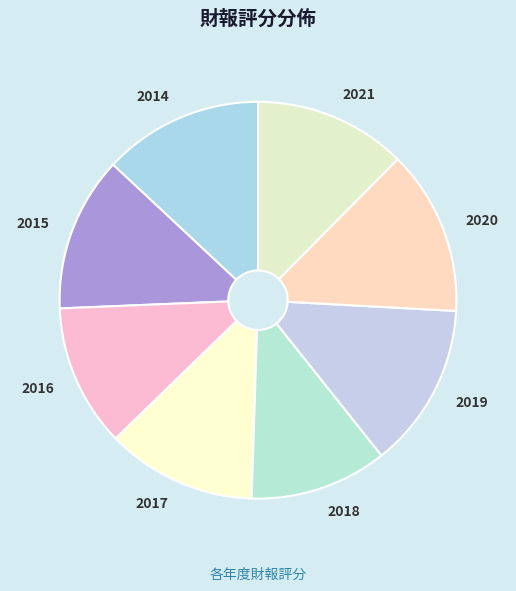

Approximately how many times larger is the value at 2017 compared to 2018?

1.1